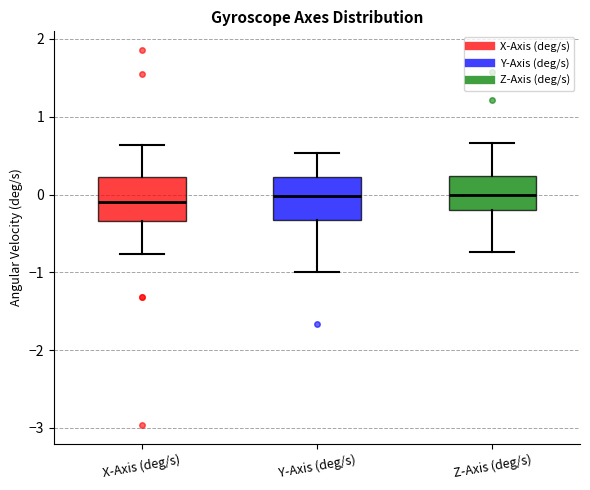

Reading left to right, read every box against the y-axis: the position of its median line, the range the box covers, and the ends of its whiskers. The values are not printed on the chart, so give them approximately, as read against the axis.

X-Axis (deg/s): median -0.1, box -0.3 to 0.2, whiskers -0.8 to 0.6
Y-Axis (deg/s): median 0.0, box -0.3 to 0.2, whiskers -1.0 to 0.5
Z-Axis (deg/s): median 0.0, box -0.2 to 0.2, whiskers -0.7 to 0.7